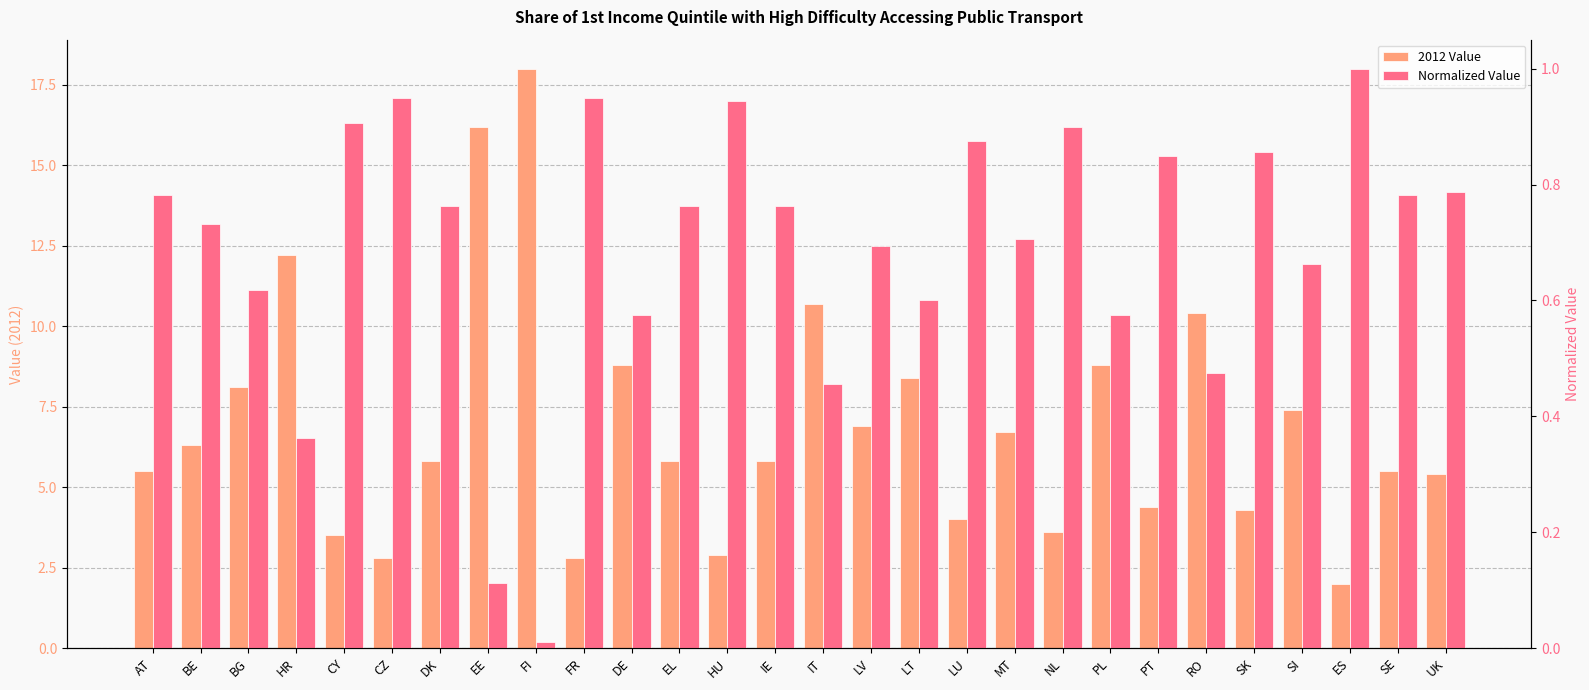

How many data points in 2012 Value are above 5?

19